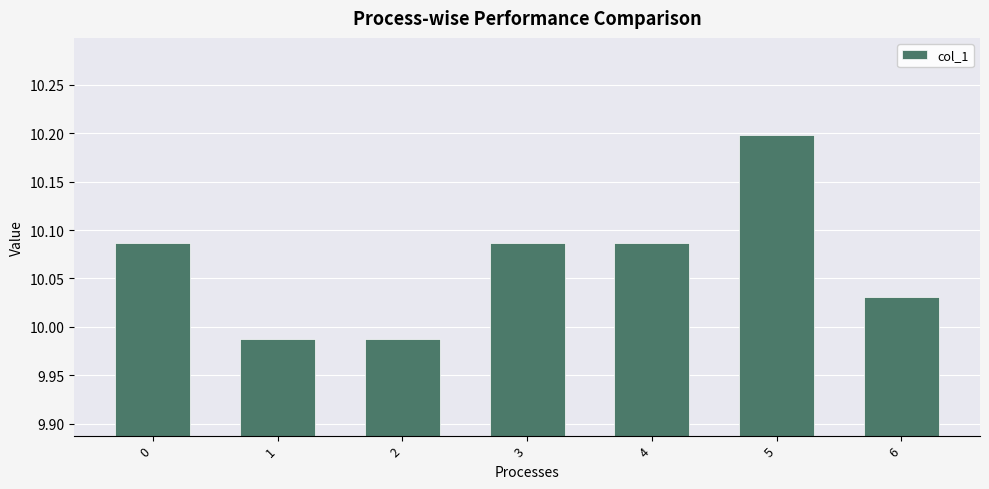

What is the change in value from 0 to 6?

-0.1